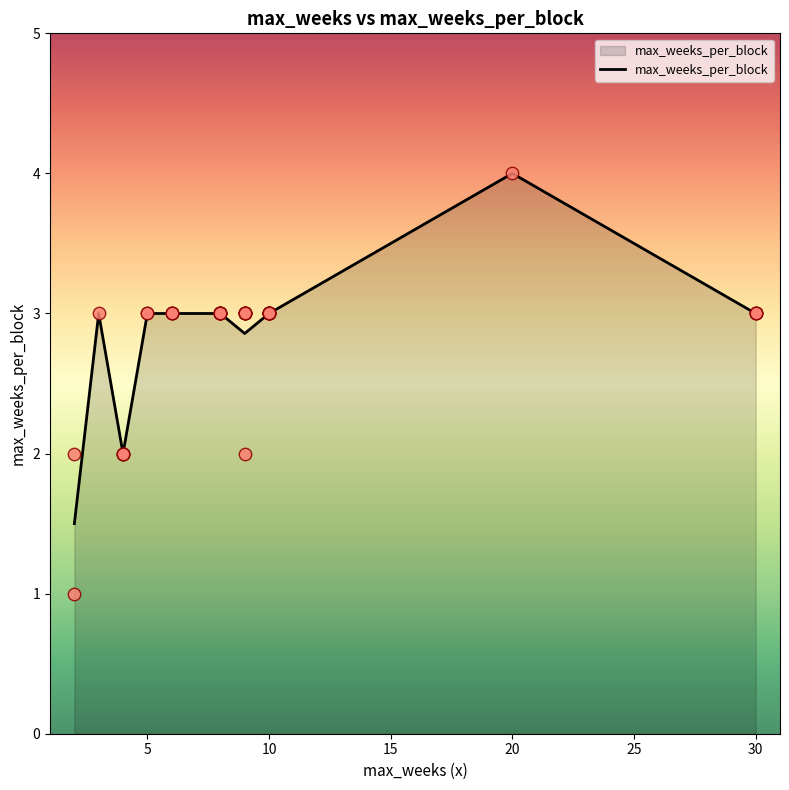

What is the highest value of the max_weeks_per_block series?

4.0